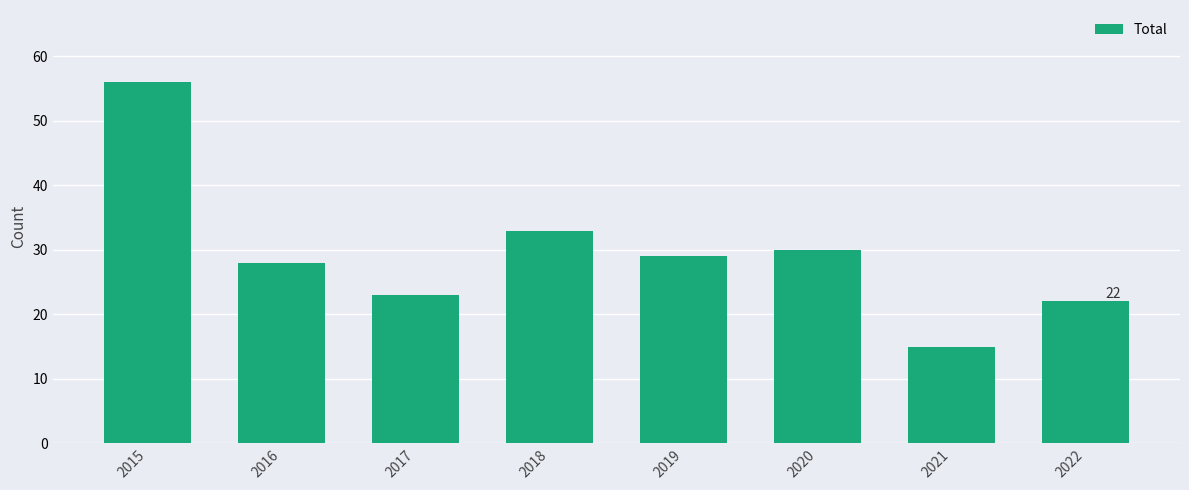

Reading left to right, transcribe all the data shown in this chart.

2015=56	2016=28	2017=23	2018=33	2019=29	2020=30	2021=15	2022=22